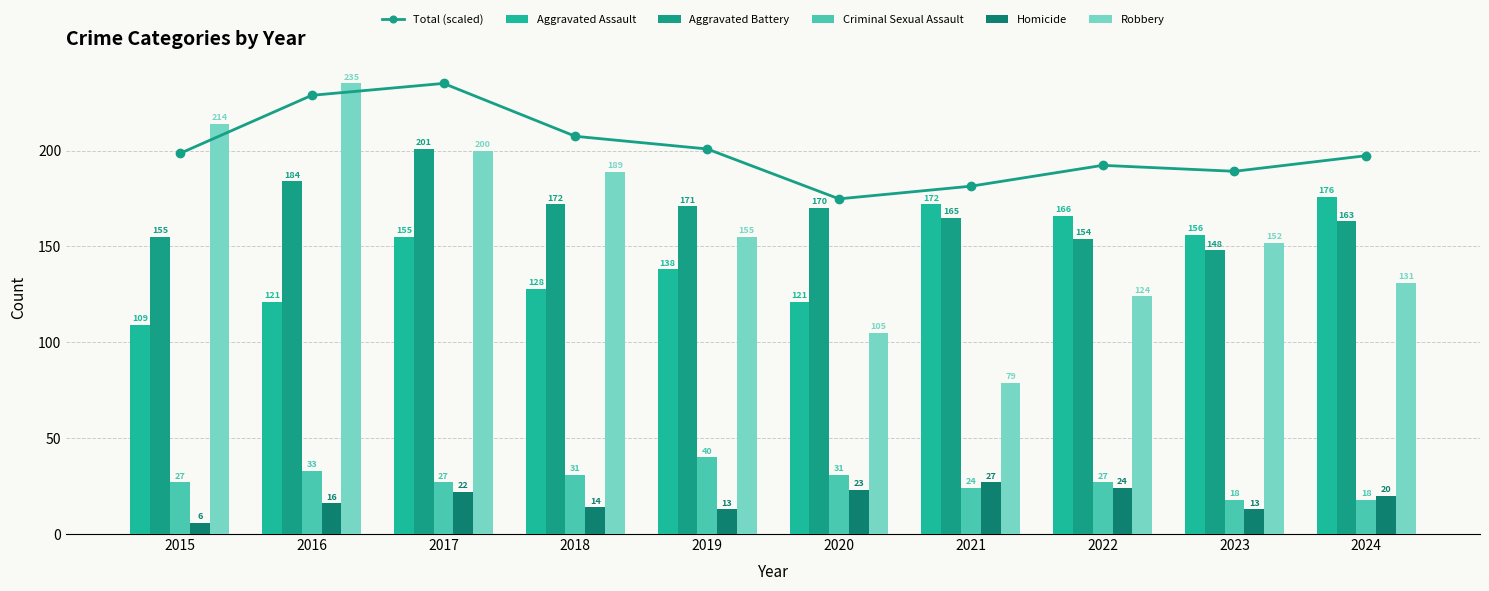

What is the lowest value of the Total (scaled) series?

174.8